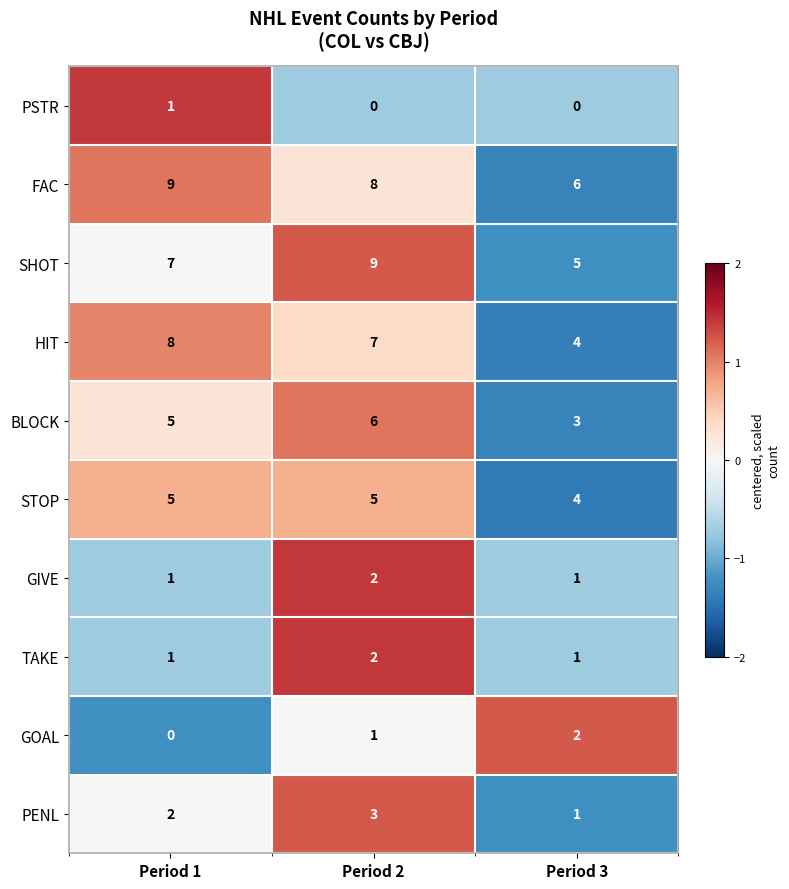

How many data points does each series have?

3